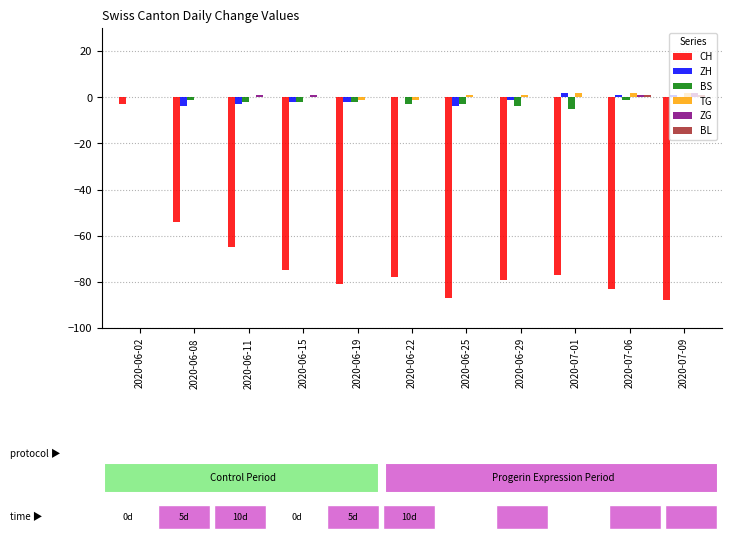

How many BS values are between -3 and -1?

7